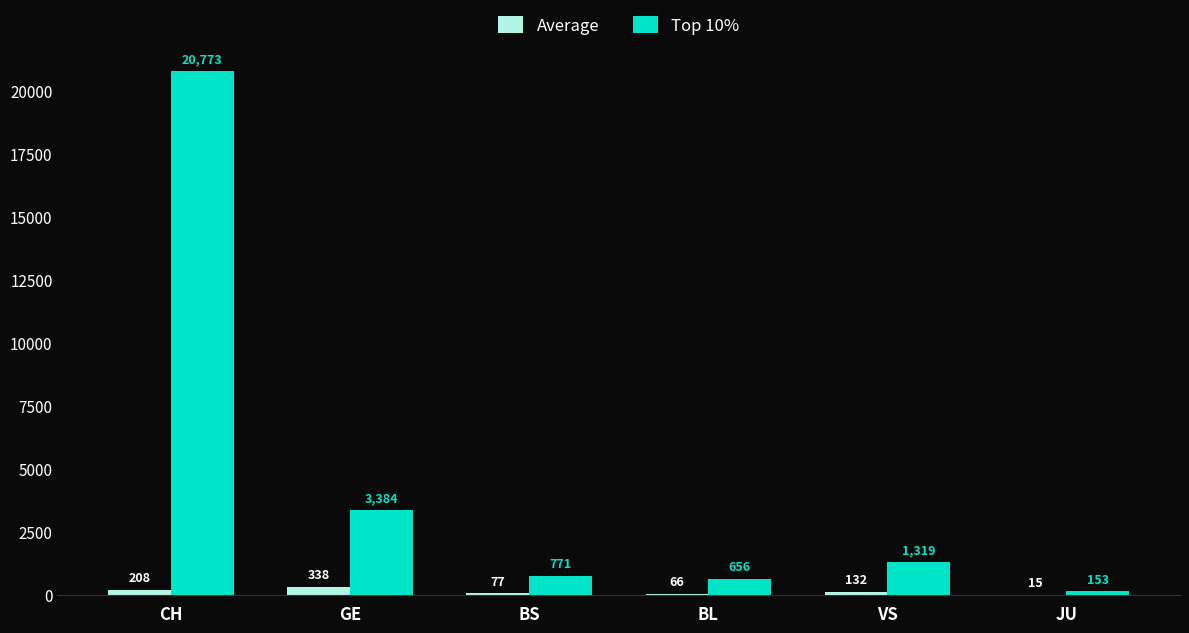

At which category is the sum across all series the highest?

CH